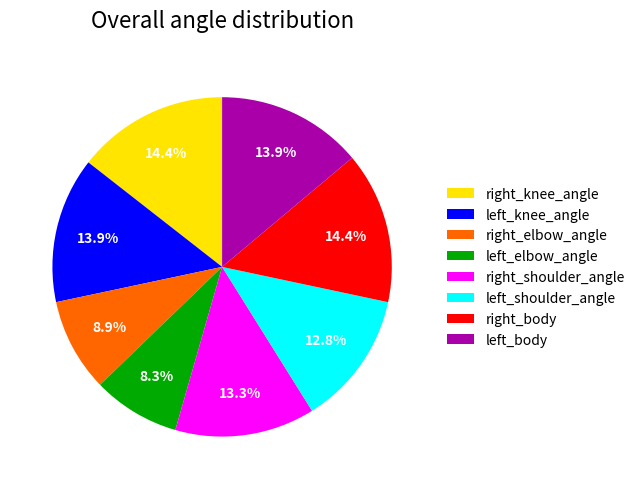

Which category has the smallest portion of the pie?

left_elbow_angle